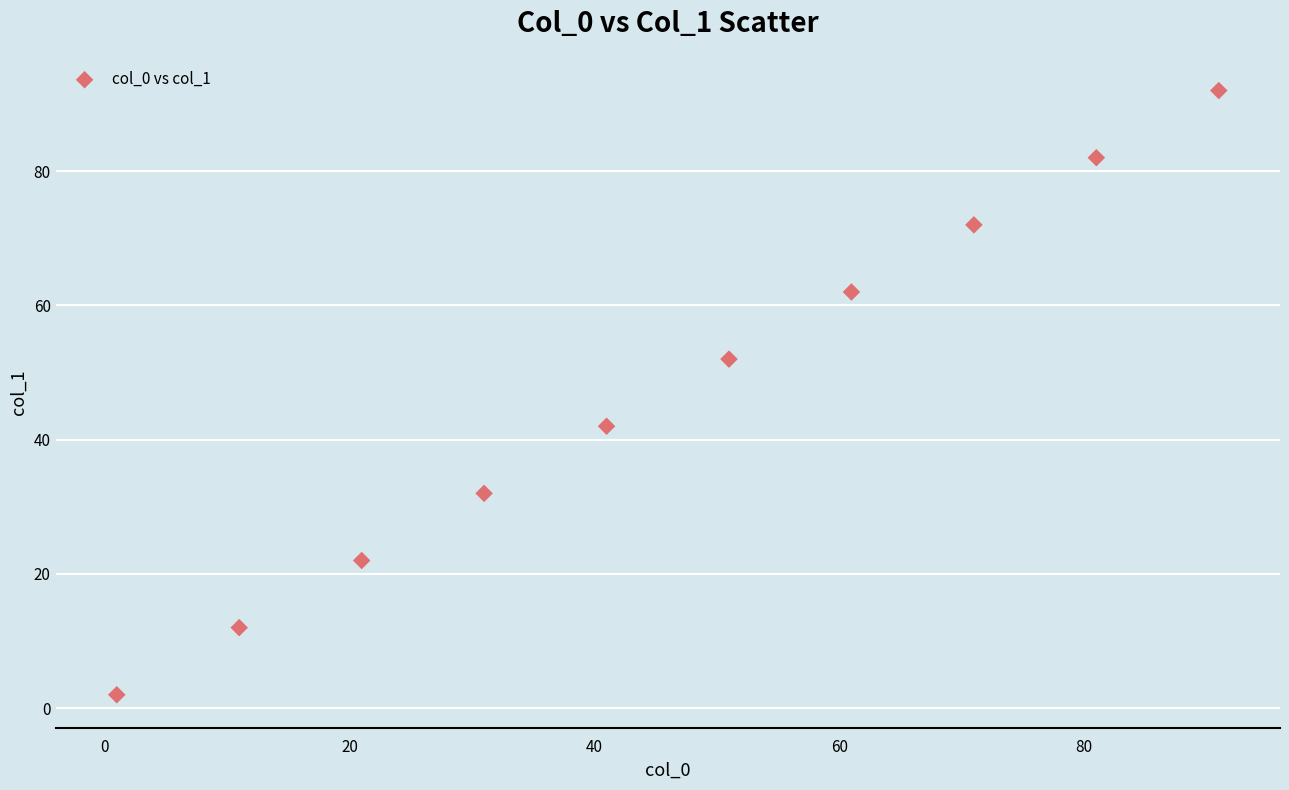

What is the range of Y values (max minus min)?

90